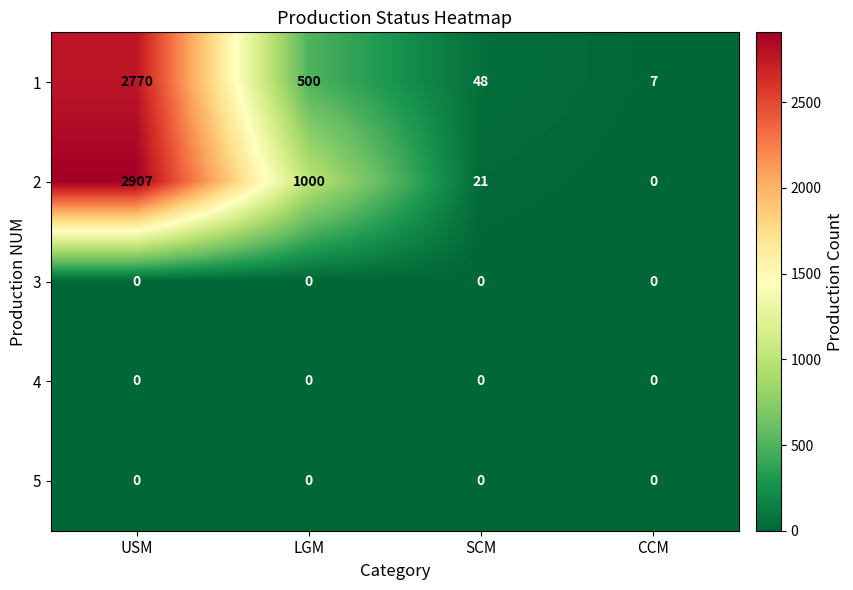

How many data points does each series have?

4